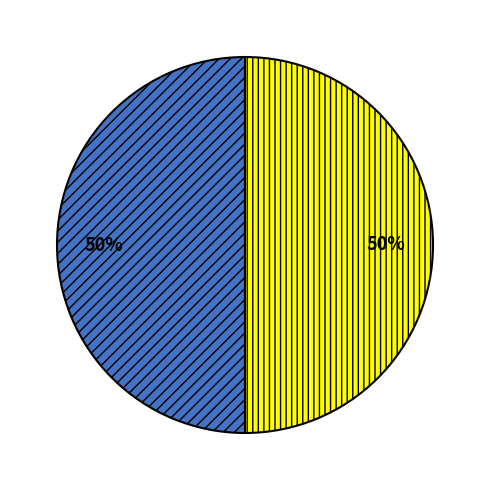

To the nearest percent, what is the average slice percentage?

50%